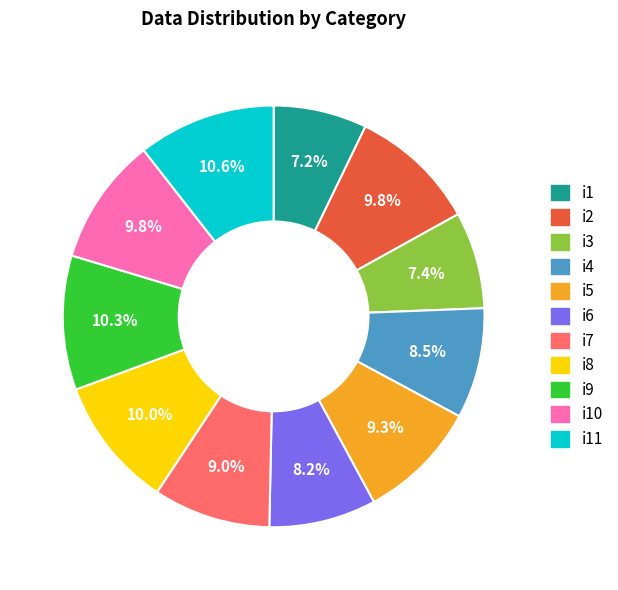

Is it true that i5 is 9% of the pie?

True